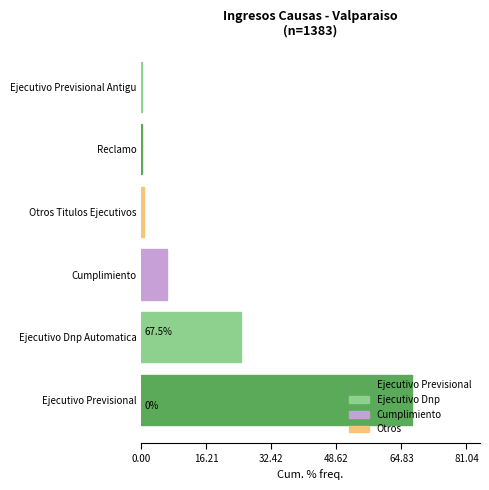

The chart shows a value of 67.5 at Ejecutivo Previsional. True or false?

True